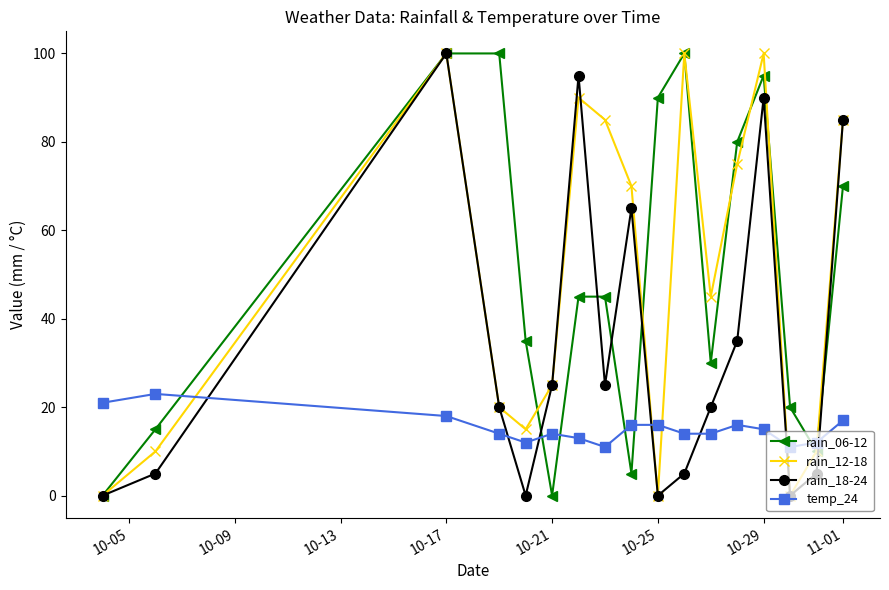

What is the greatest value displayed?

100